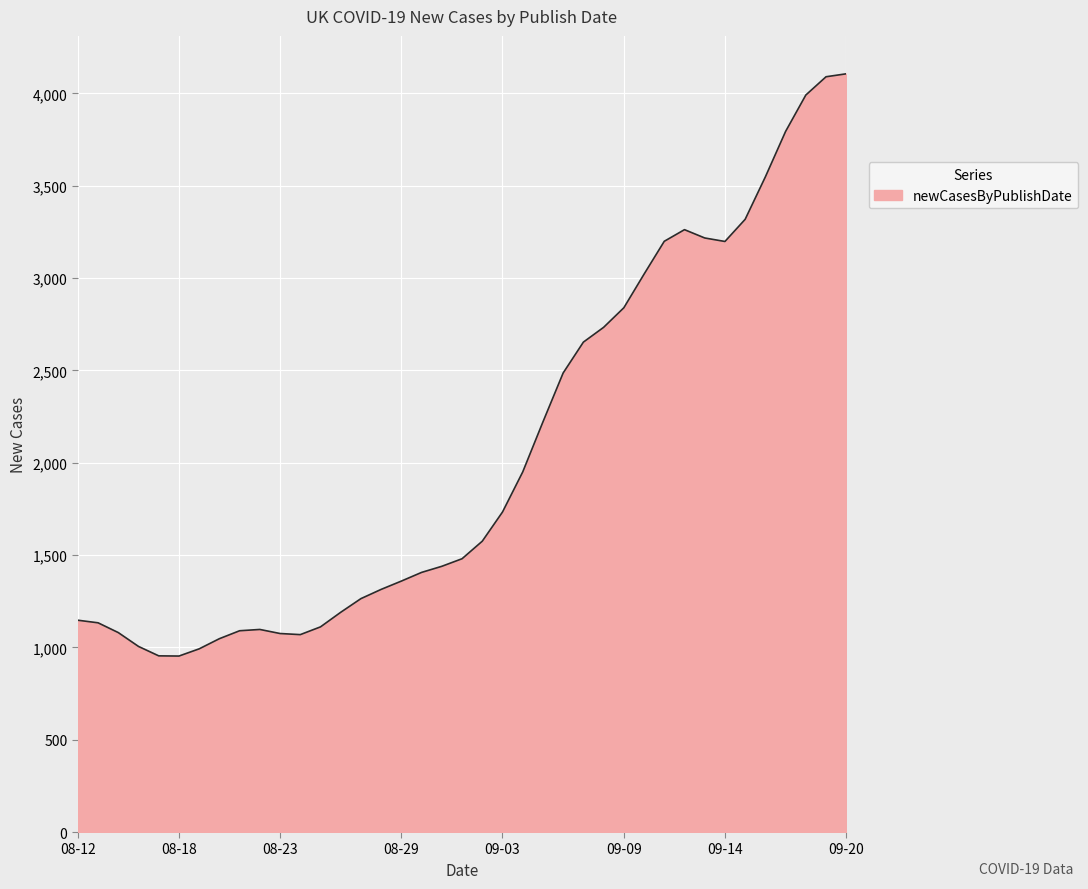

What is the maximum value shown in the chart?

4106